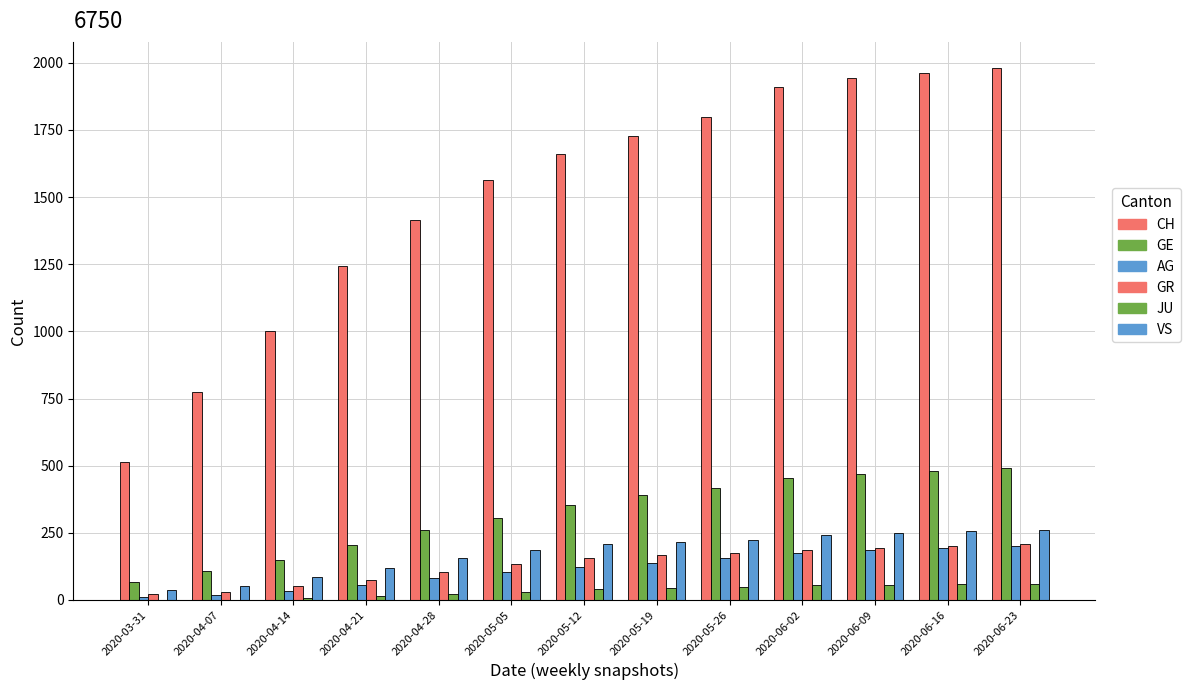

Are the bars horizontal?

No